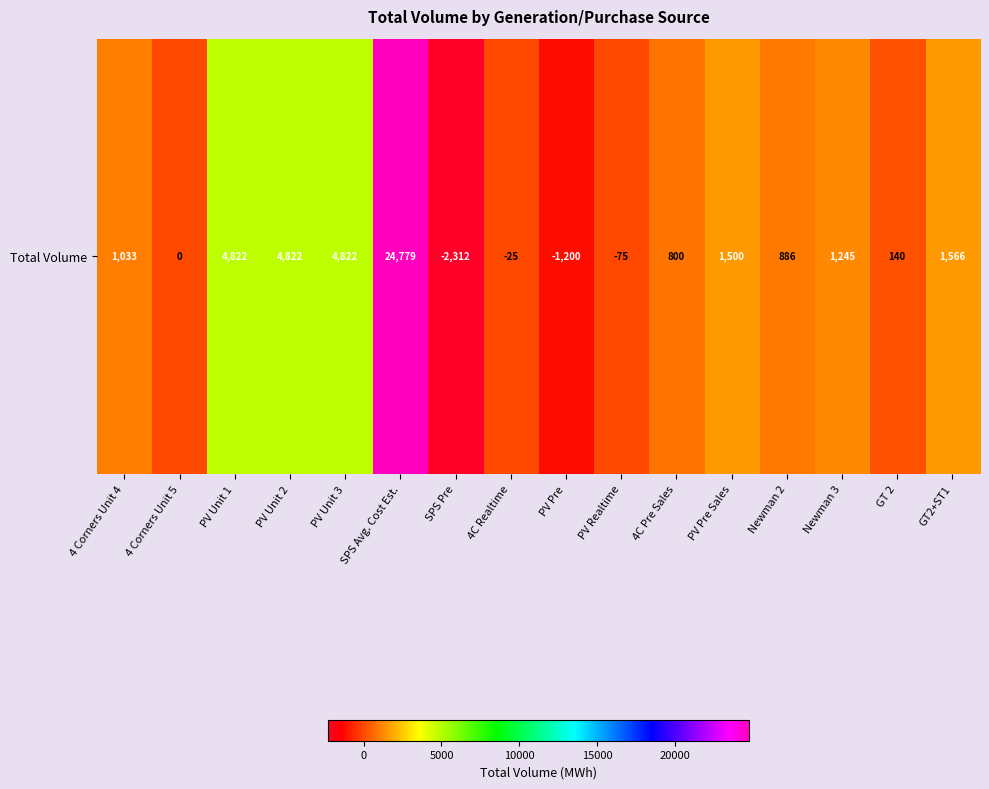

Rank the categories by value from highest to lowest.

SPS Avg. Cost Est., PV Unit 1, PV Unit 2, PV Unit 3, GT2+ST1, PV Pre Sales, Newman 3, 4 Corners Unit 4, Newman 2, 4C Pre Sales, GT 2, 4 Corners Unit 5, 4C Realtime, PV Realtime, PV Pre, SPS Pre